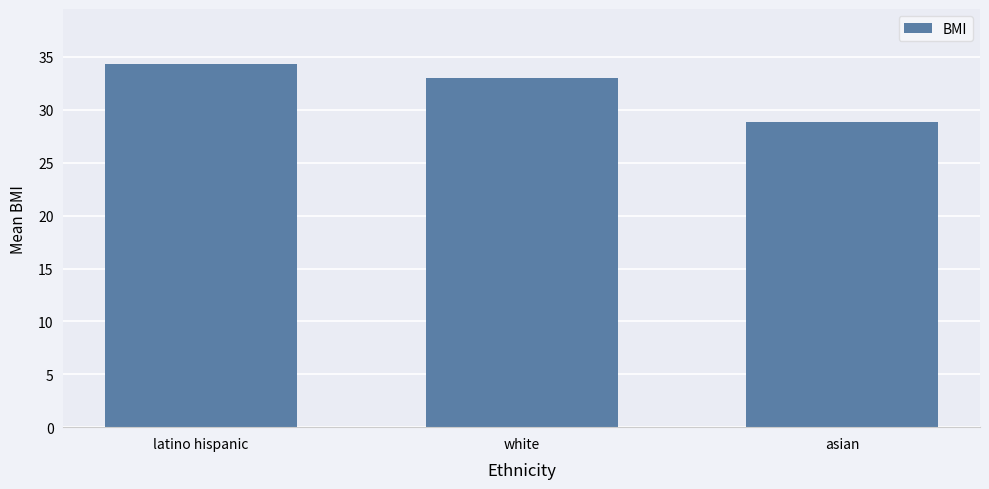

Where does the data first go above 33?

latino hispanic